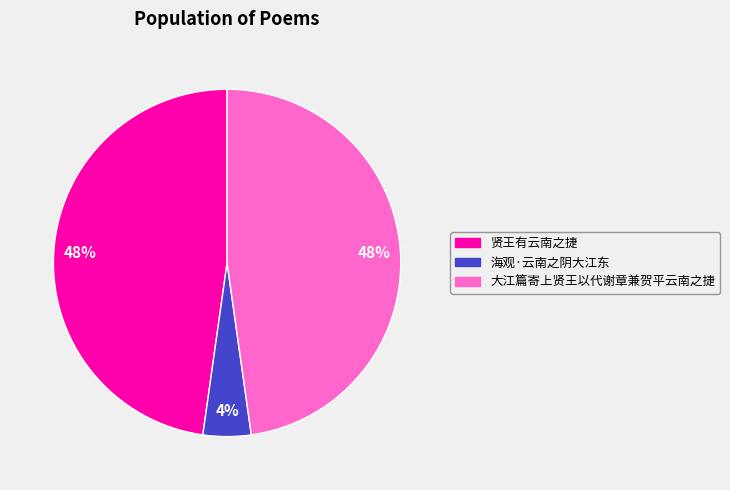

What is the smallest slice in the pie chart?

海观·云南之阴大江东